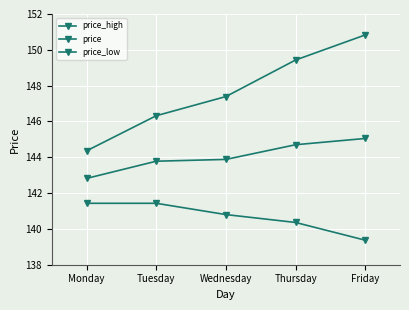

What is the total value across all series at Friday?

435.2